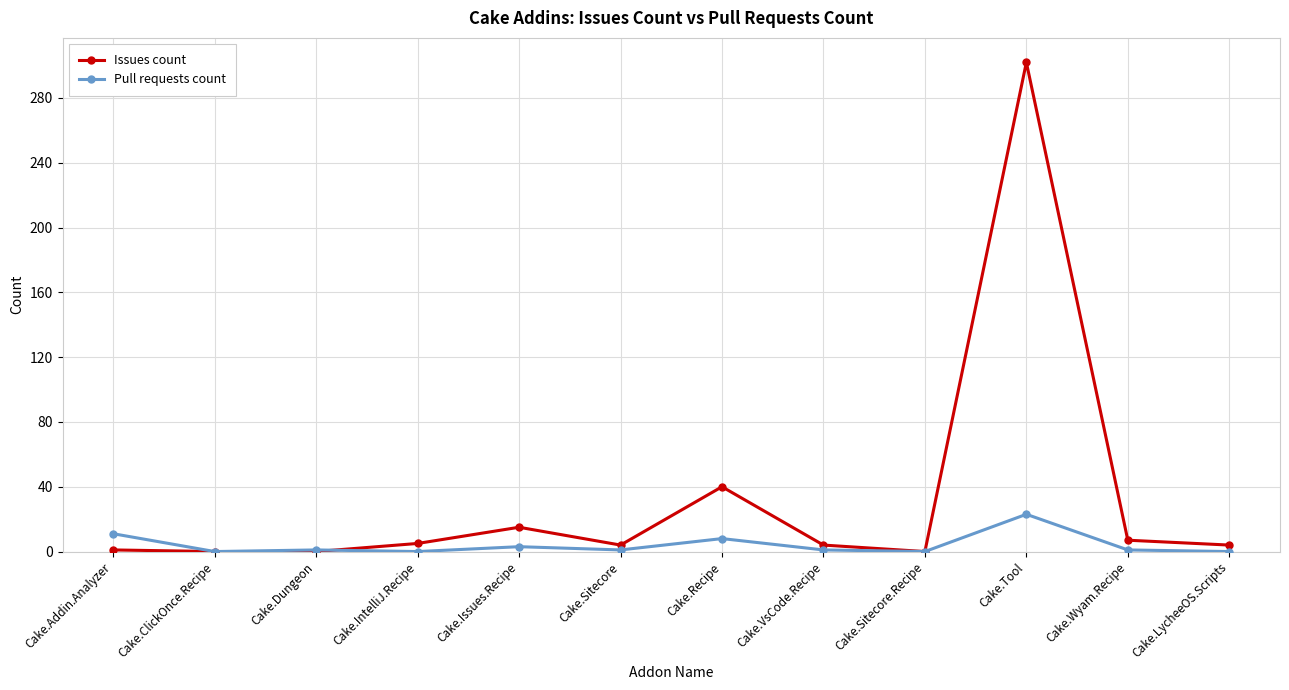

List the series in order of their peak value, highest first.

Issues count, Pull requests count